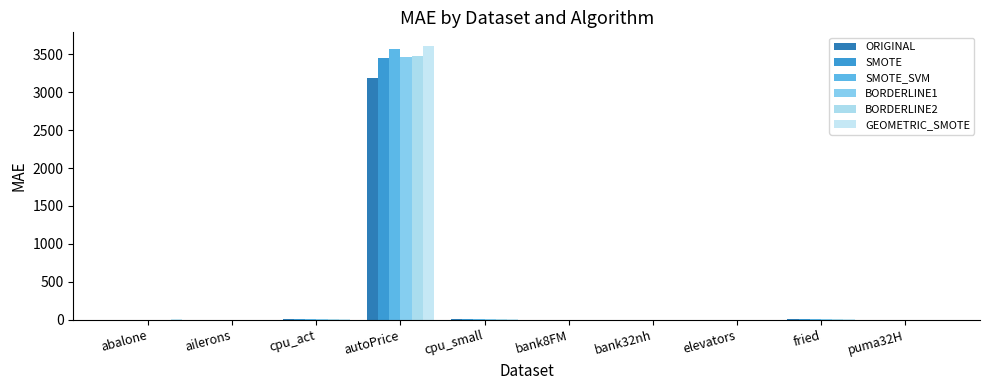

Are the bars grouped side by side (vs. stacked)?

Yes